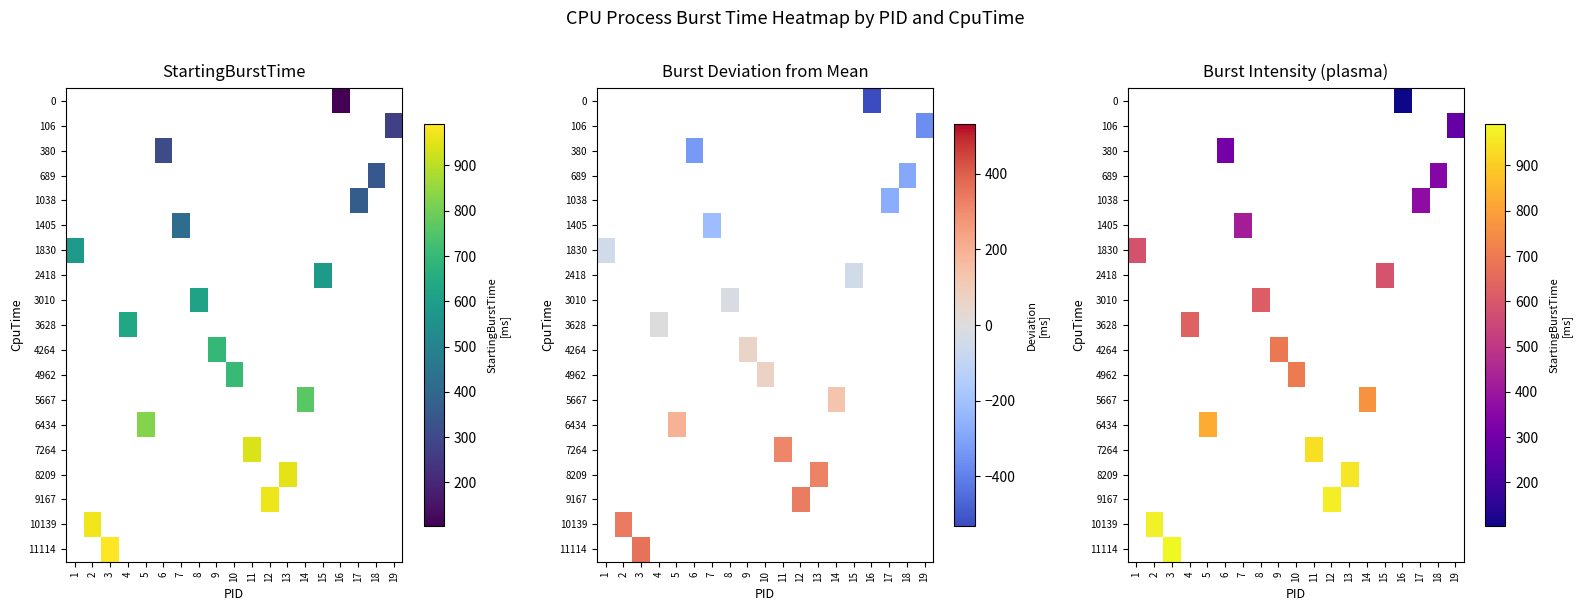

What is the smallest value displayed?

103.0